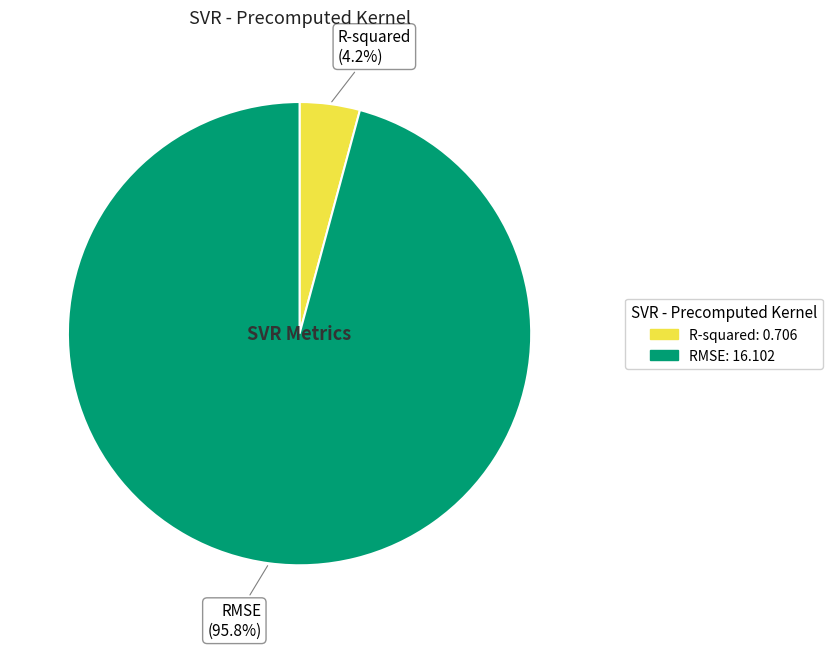

Which slice is the smallest?

R-squared